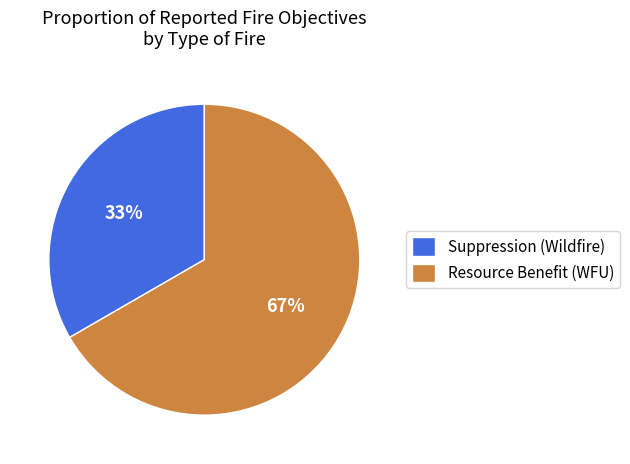

True or false: Suppression (Wildfire) accounts for 33% of the total.

True